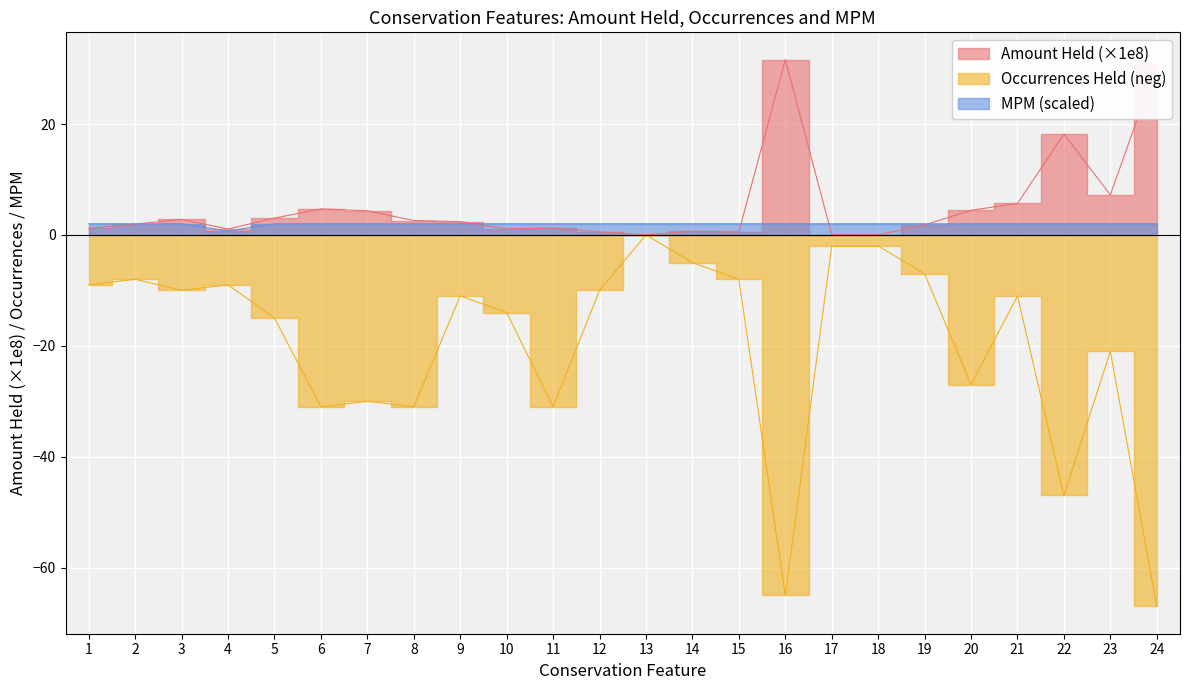

Between 15 and 18, which series saw the biggest shift?

Occurrences Held